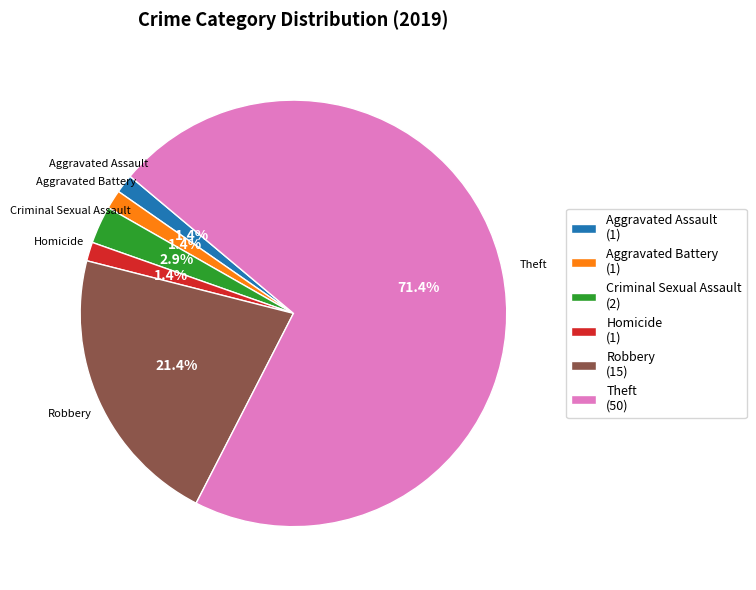

Count the number of slices in the pie.

6